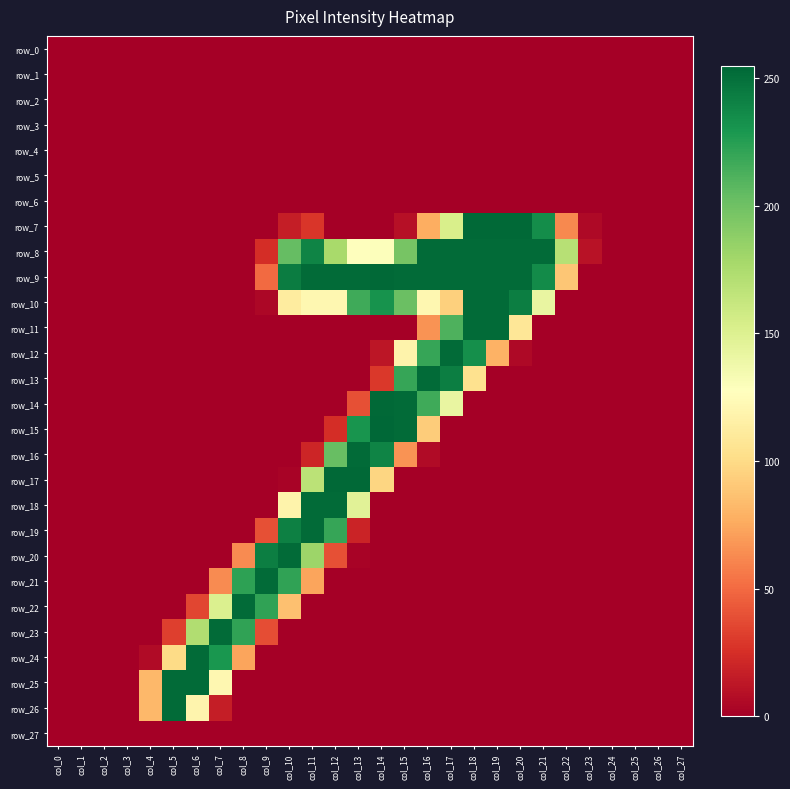

What is the difference between the highest and lowest values at col_13?

254